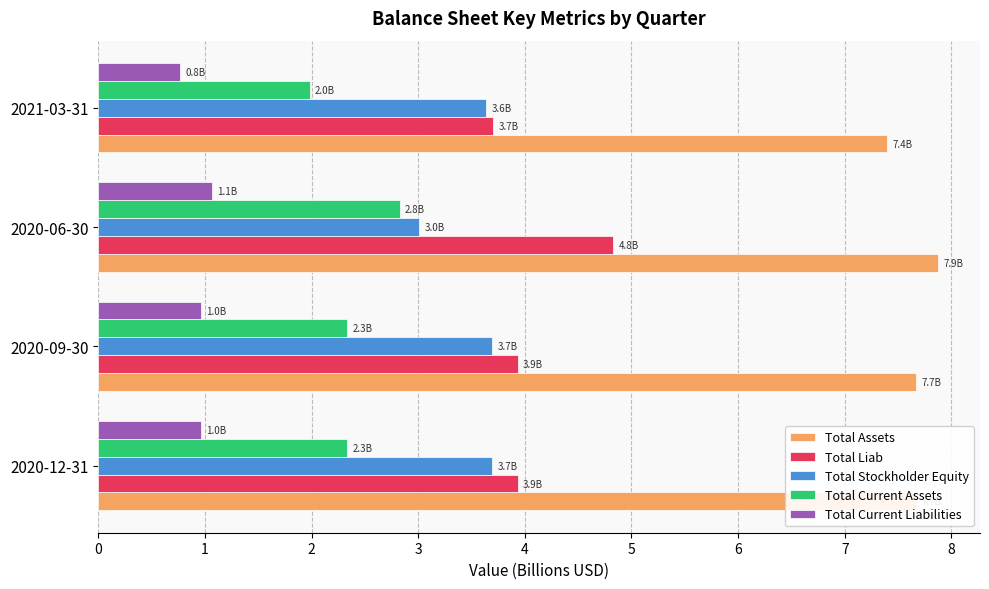

Which category has the highest value across all series?

2020-06-30